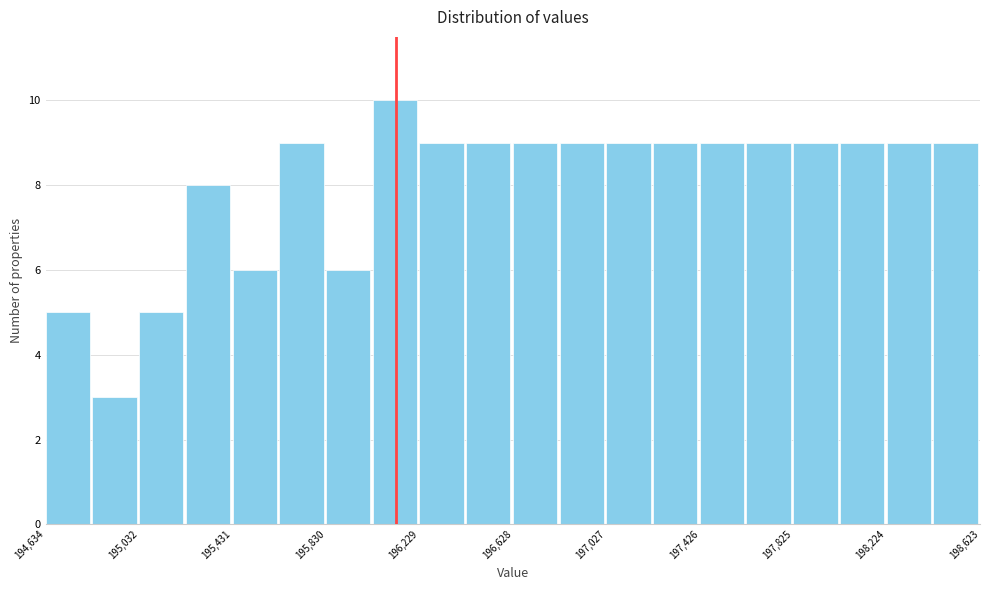

Read against the x-axis, roughly where is the centre of the tallest bar?

196100